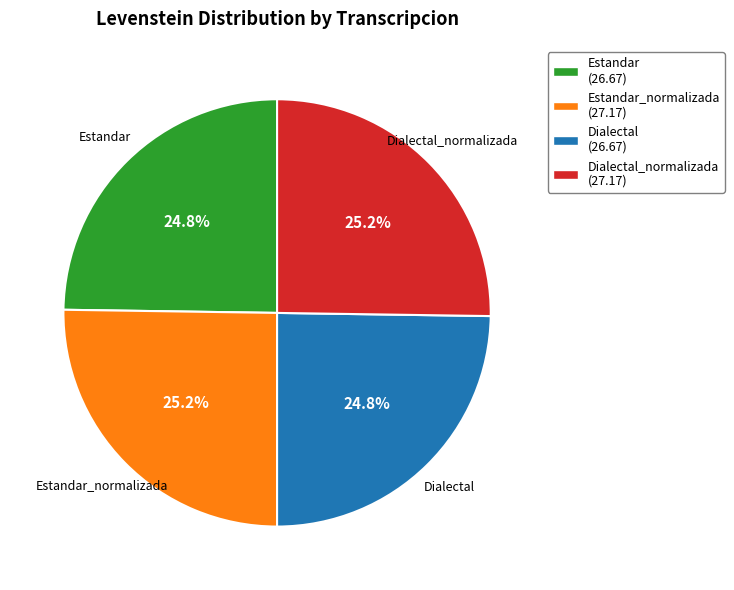

Is there any slice that represents more than half of the pie?

No